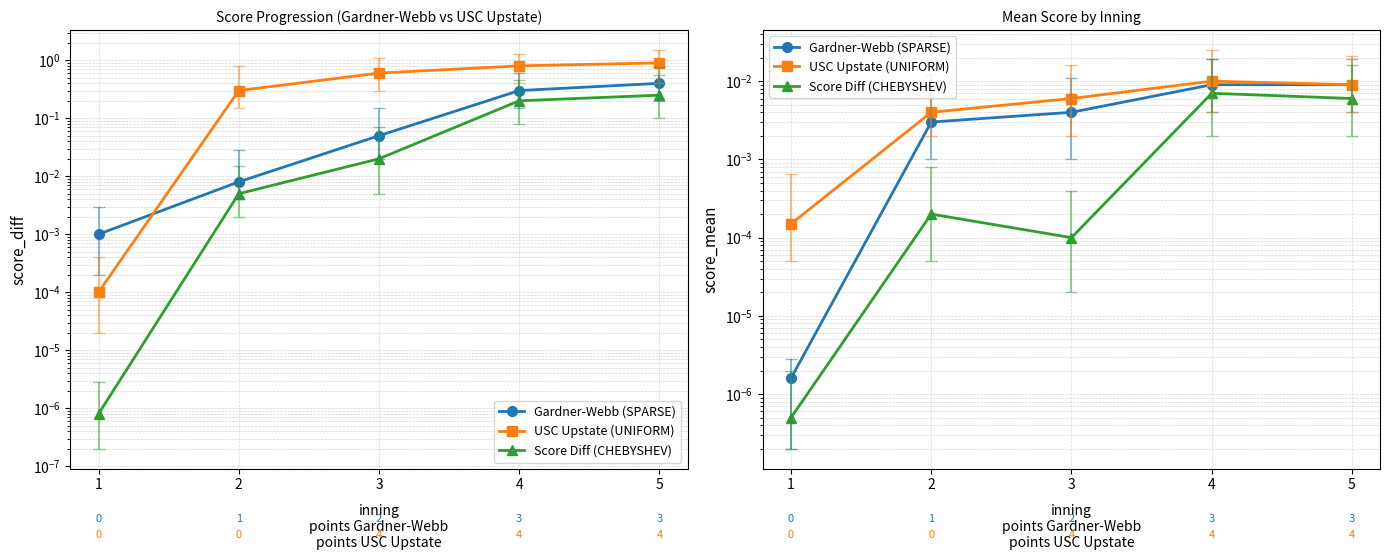

List the labels in order of USC Upstate (UNIFORM) value, largest first.

4, 5, 3, 2, 1